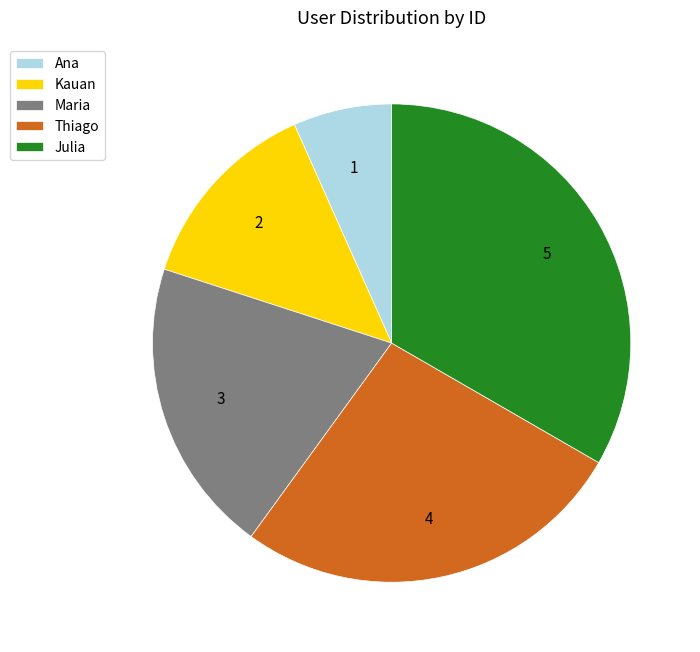

True or false: Ana accounts for 7% of the total.

True